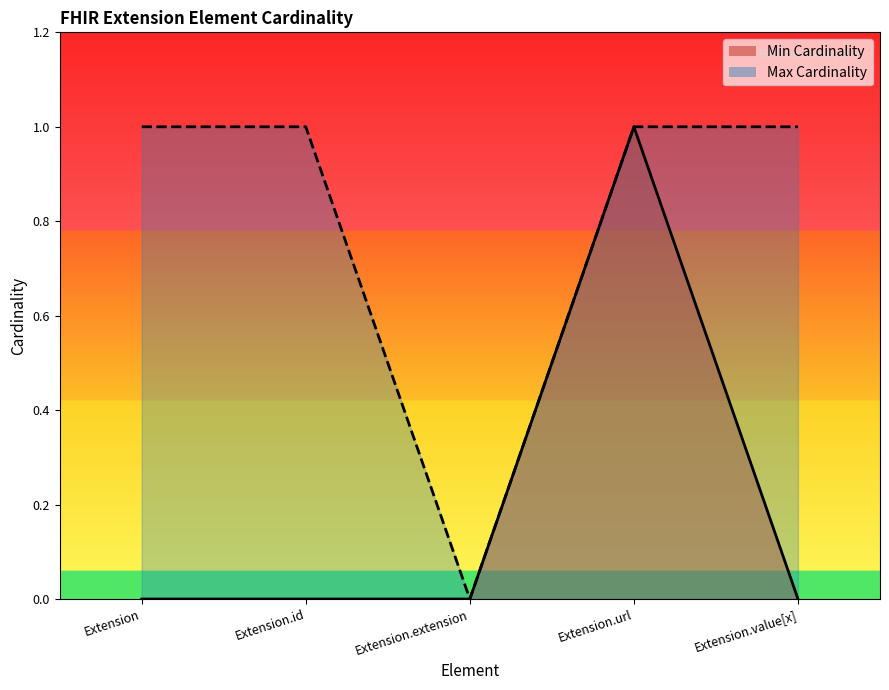

What position from the right is Extension.id?

4